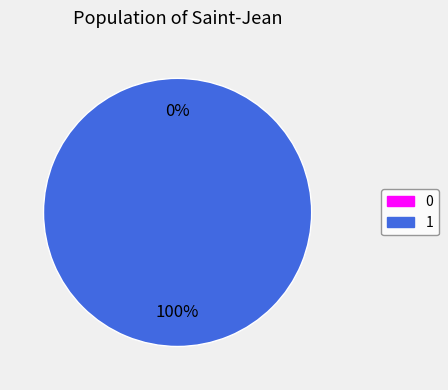

Is it true that 1 is 86% of the pie?

False